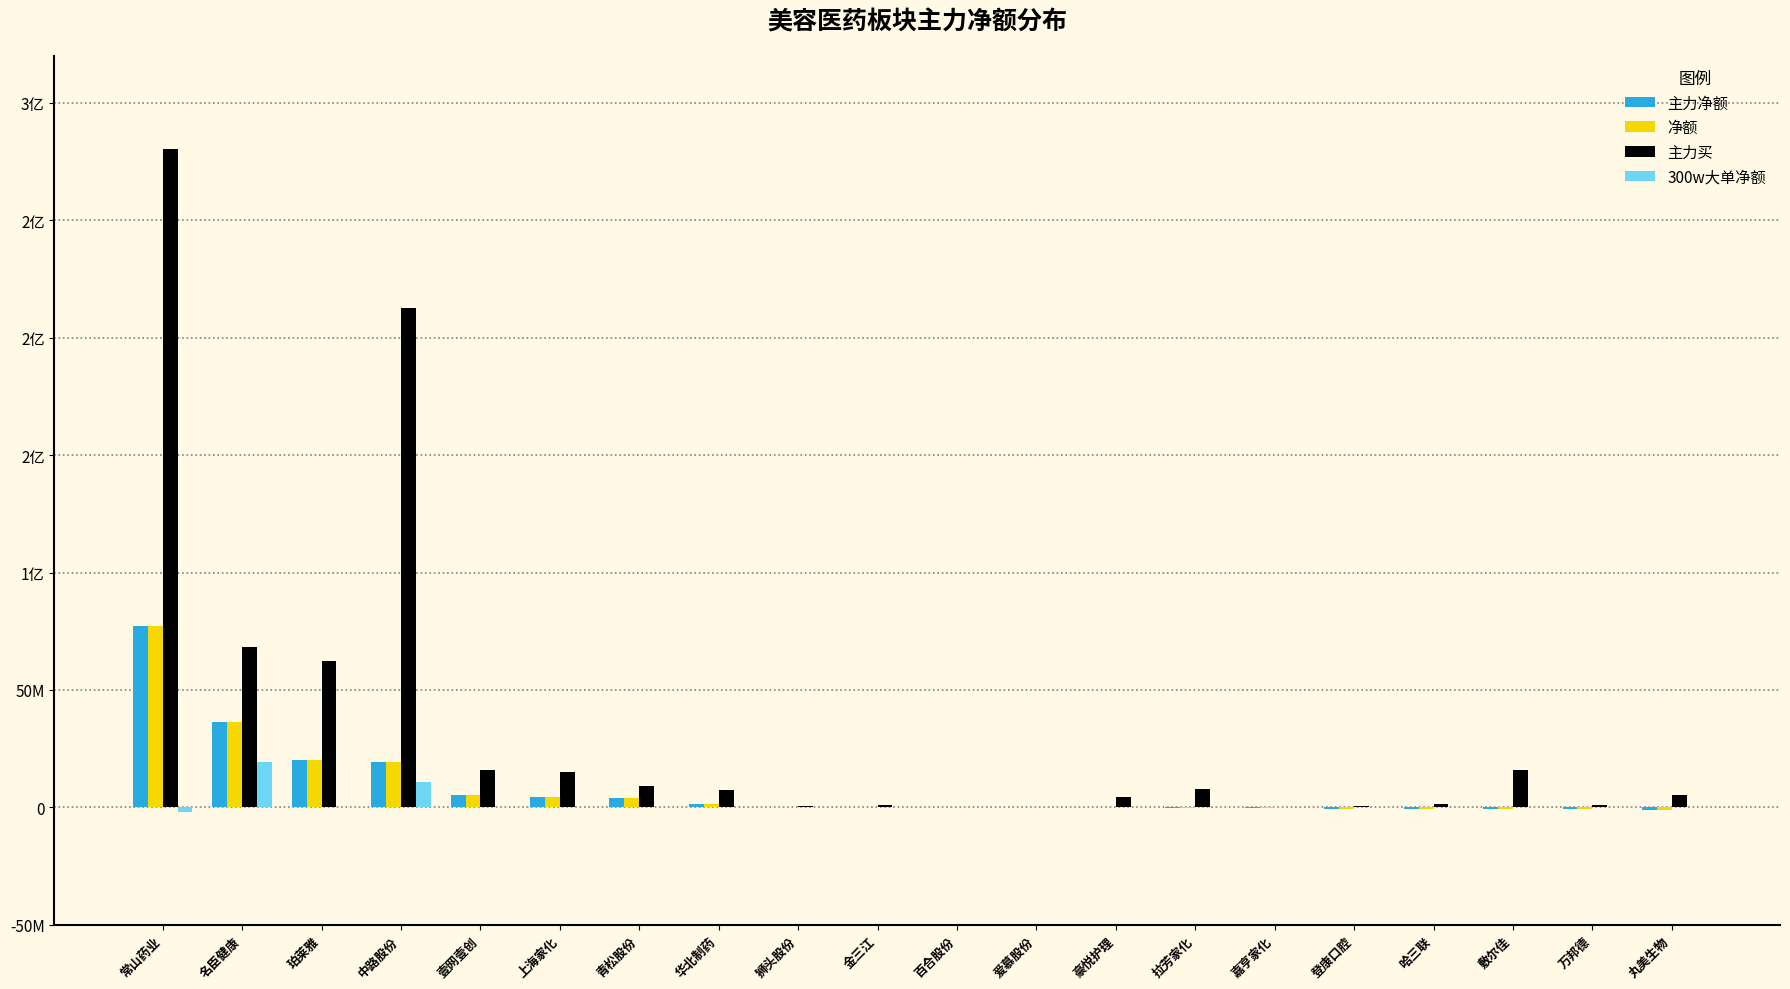

Are the bars horizontal?

No